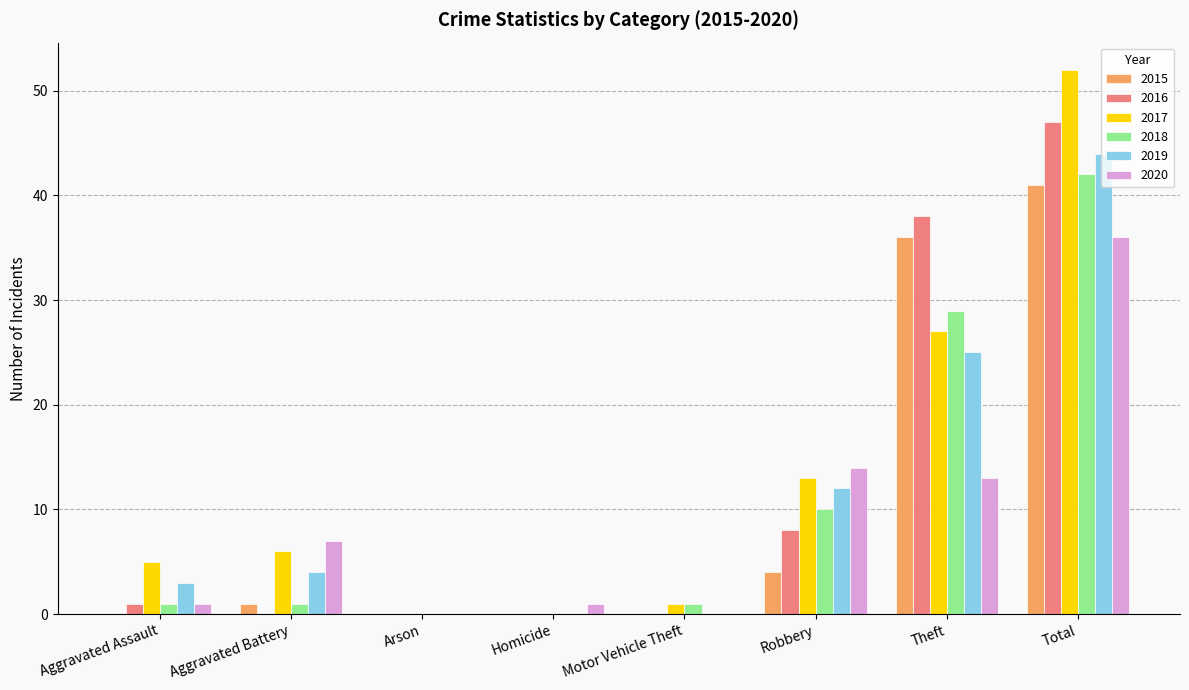

How many groups of bars are there?

8